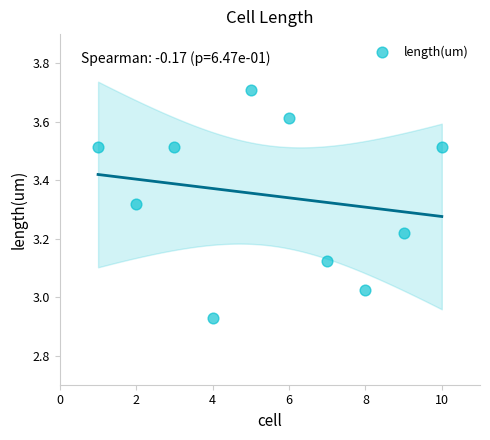

What is the range of X values (max minus min)?

9.0